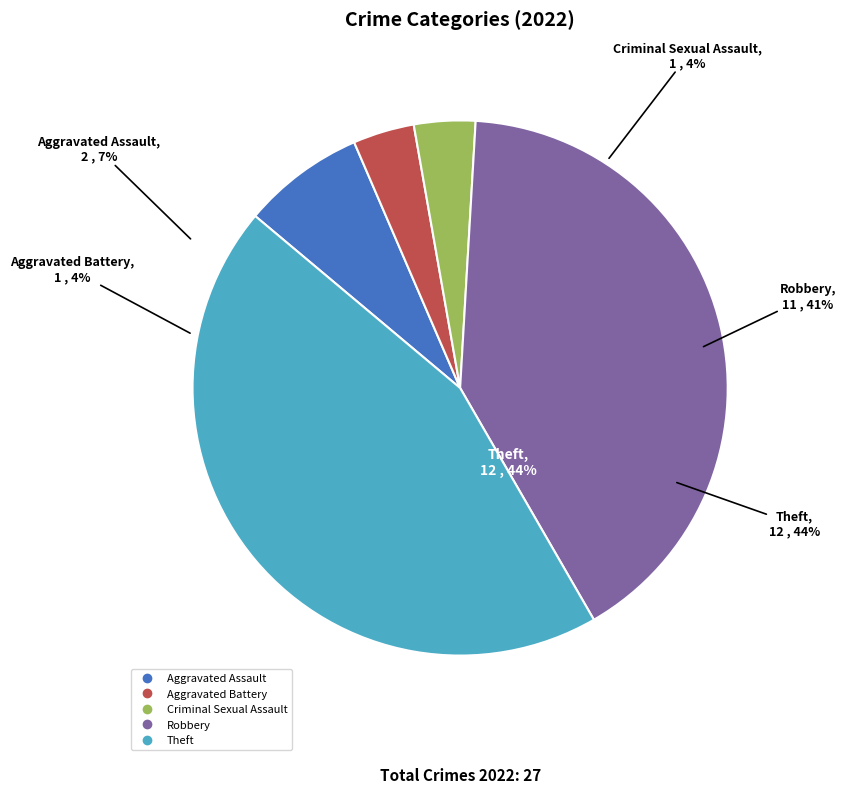

Rank the categories by value from lowest to highest.

Aggravated Battery, Criminal Sexual Assault, Aggravated Assault, Robbery, Theft